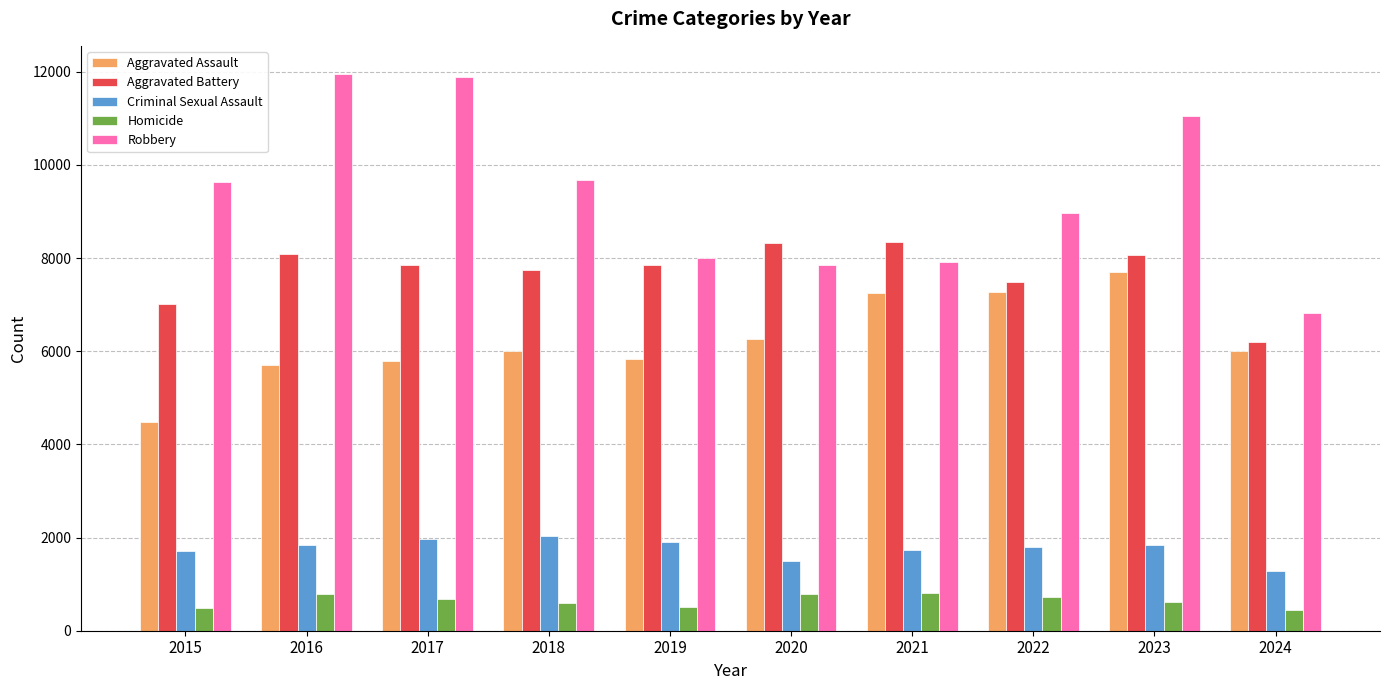

The Aggravated Assault series shows 13595 at 2023. True or false?

False